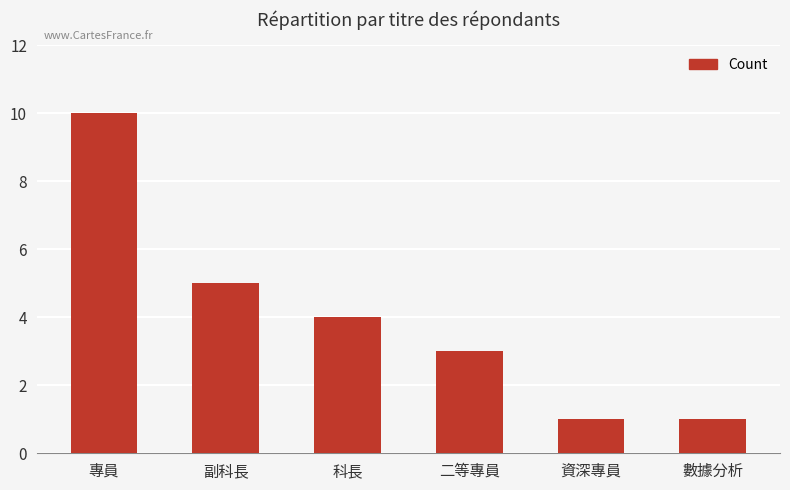

What is the difference between the values at 副科長 and 數據分析?

4